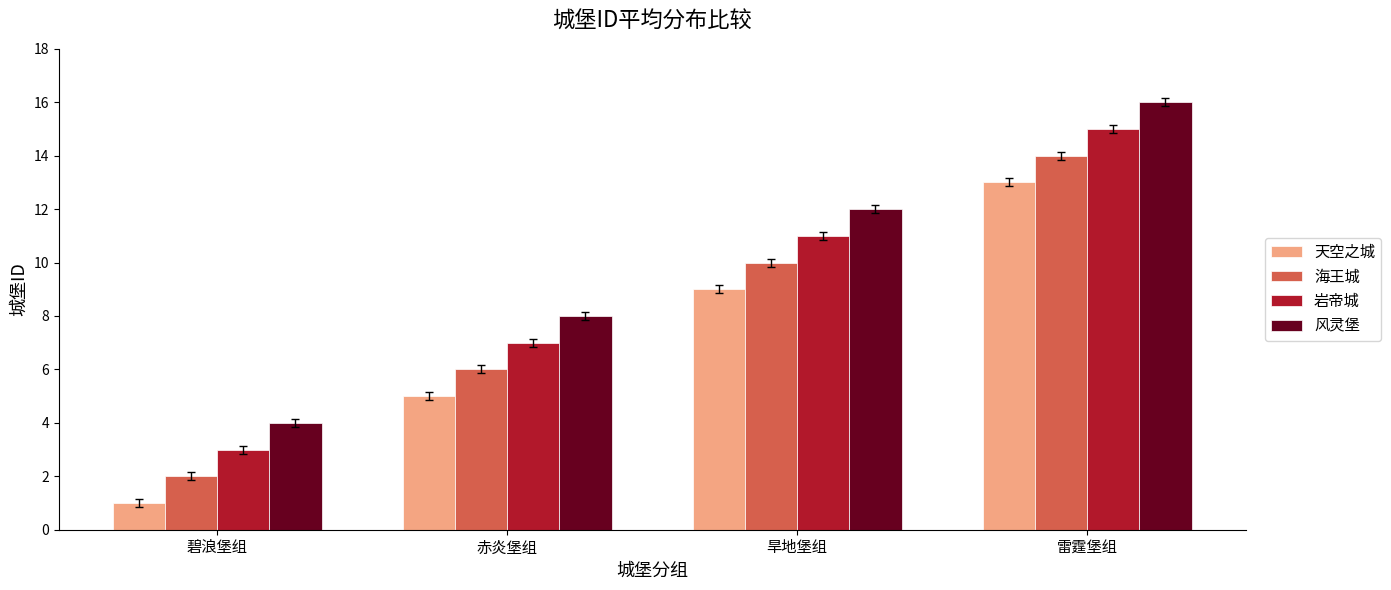

At how many categories does at least one series exceed 3?

4